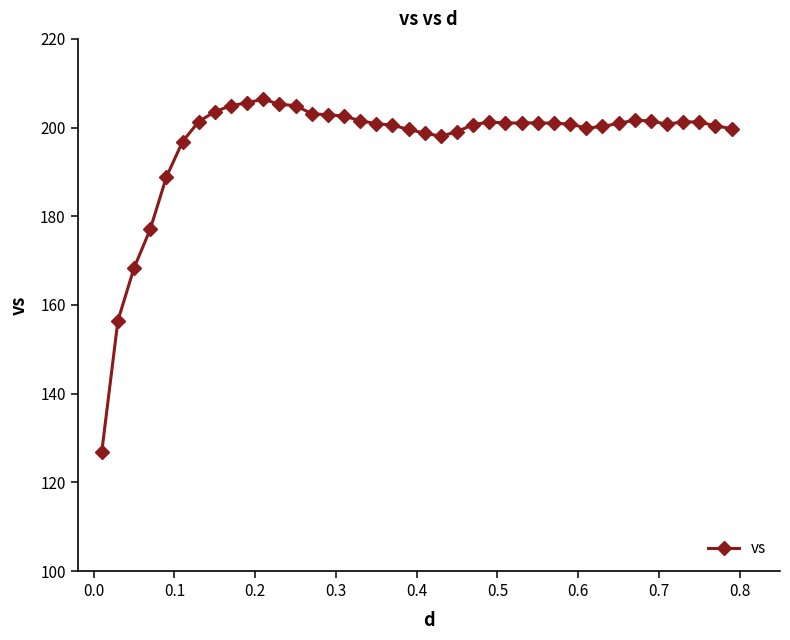

What is the smallest value displayed?

126.9